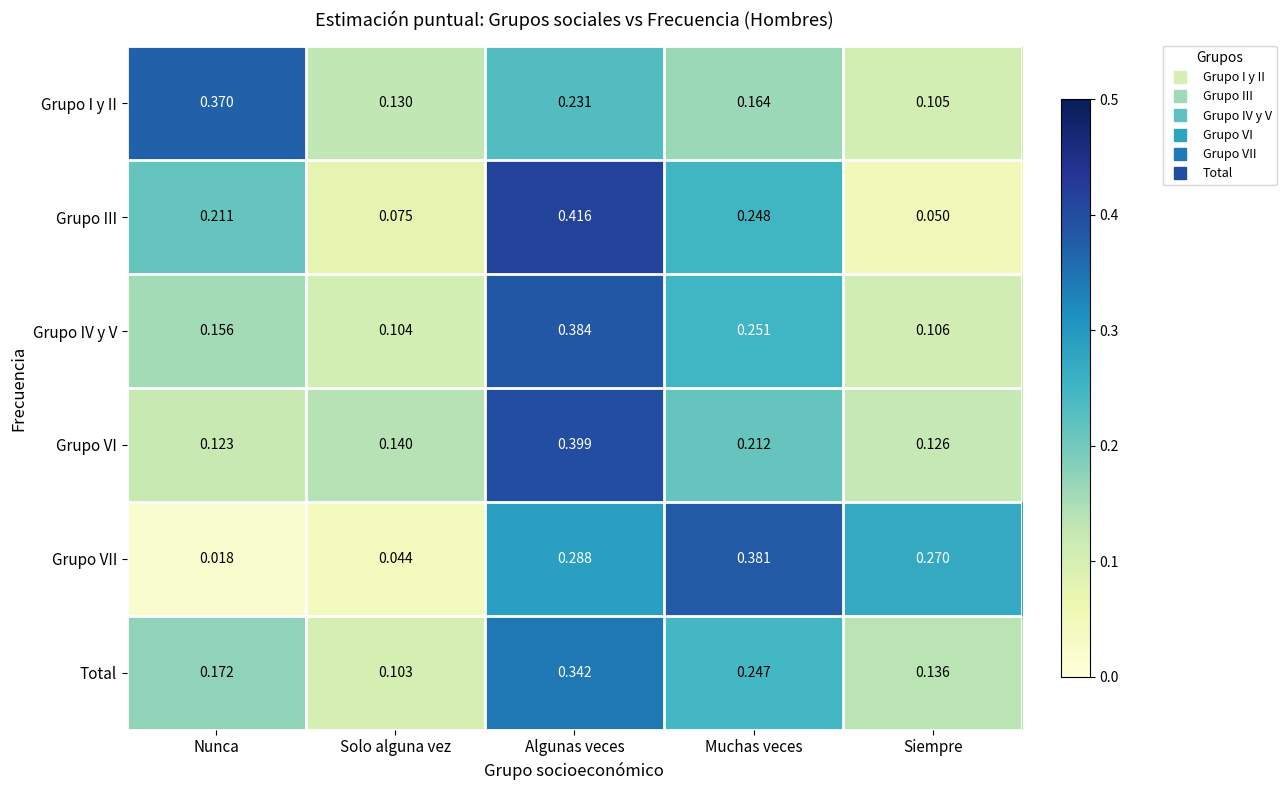

Which label corresponds to the largest value in the chart?

Algunas veces